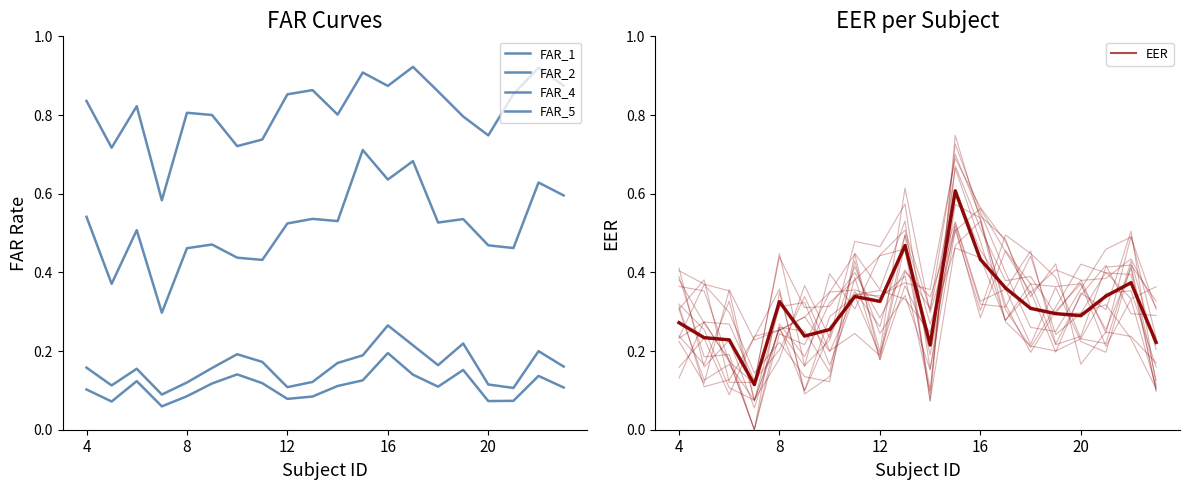

What is the greatest value displayed?

0.9